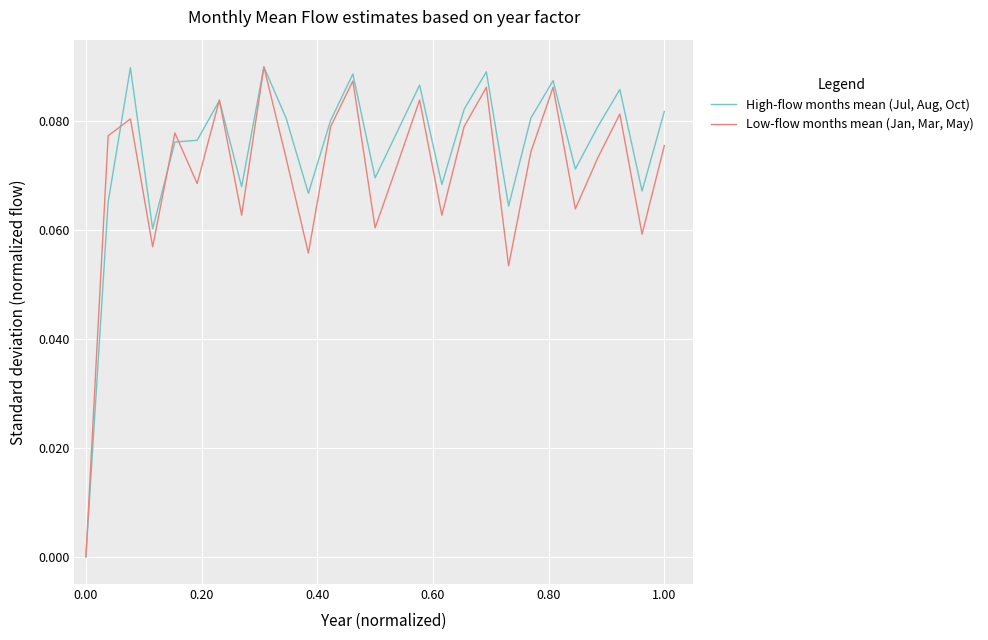

Which series has the largest total across all categories?

High-flow months mean (Jul, Aug, Oct)